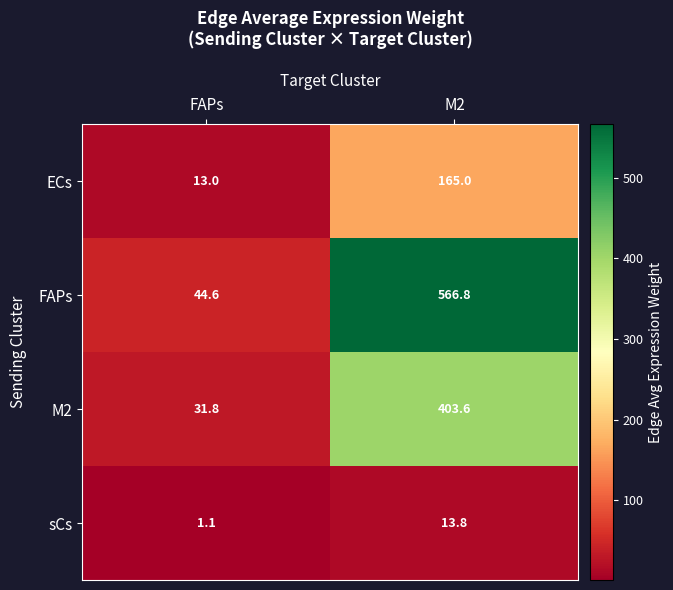

Reading right to left, transcribe all the data shown in this chart.

ECs: 165.0	13.0
FAPs: 566.8	44.6
M2: 403.6	31.8
sCs: 13.8	1.1